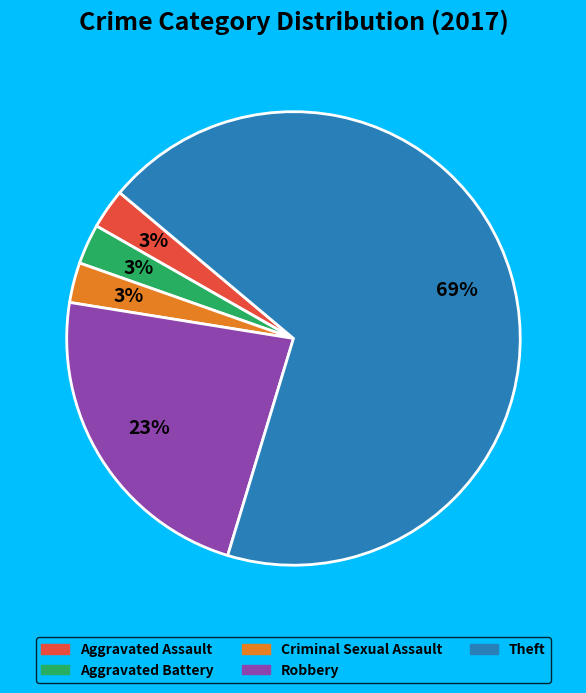

True or false: Criminal Sexual Assault accounts for 3% of the total.

True